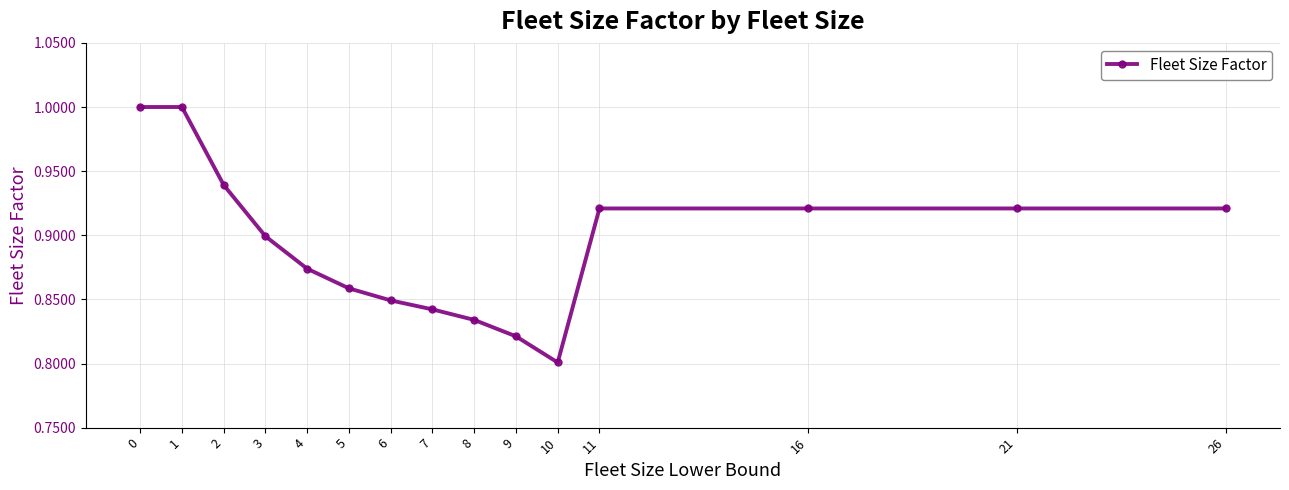

What is the sum of all values?

13.4